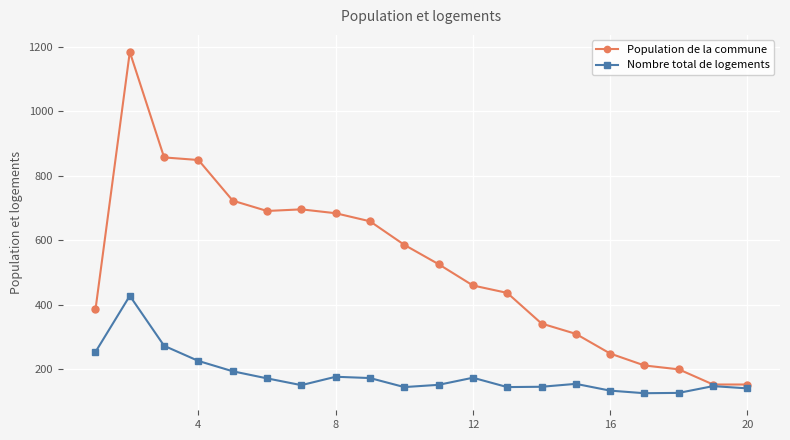

What is the minimum value shown in the chart?

126